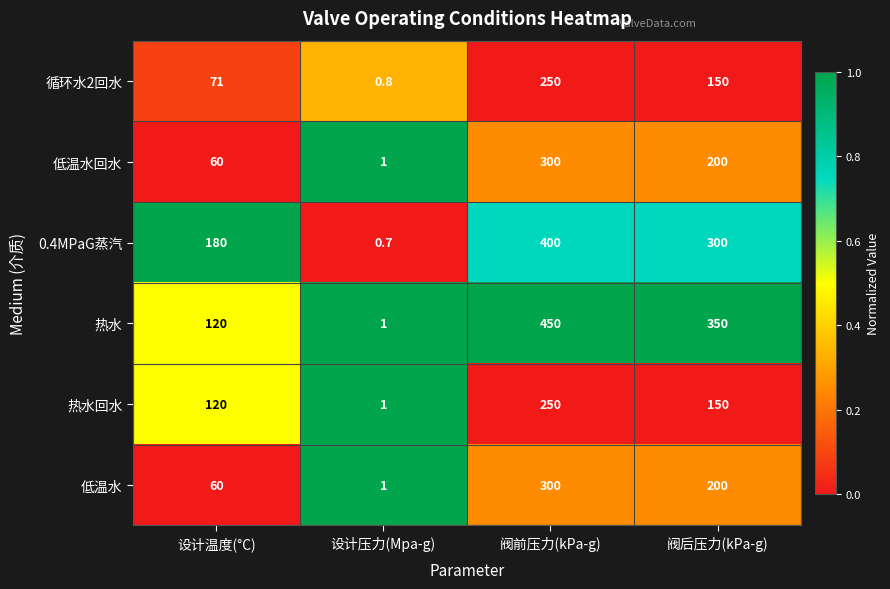

Is it true that 热水 equals 1.3 at 设计压力(Mpa-g)?

False